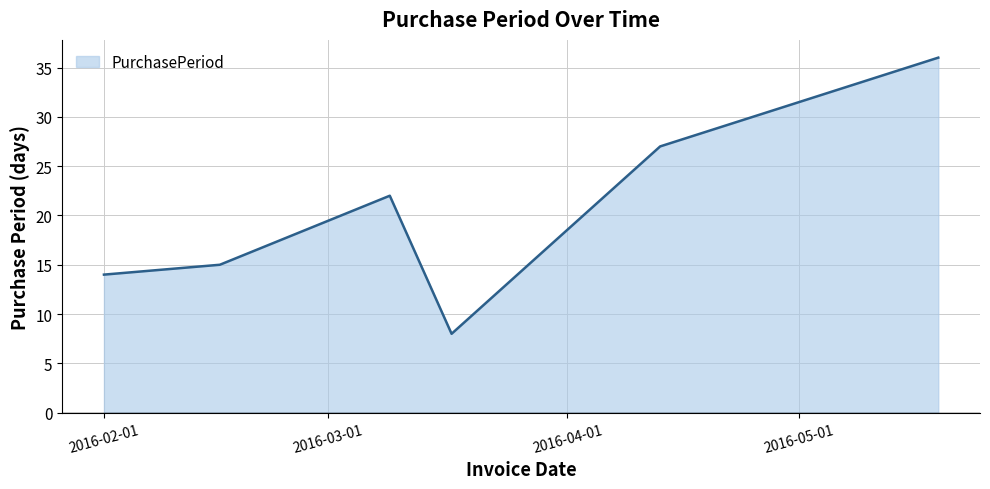

What is the sum of all values?

122